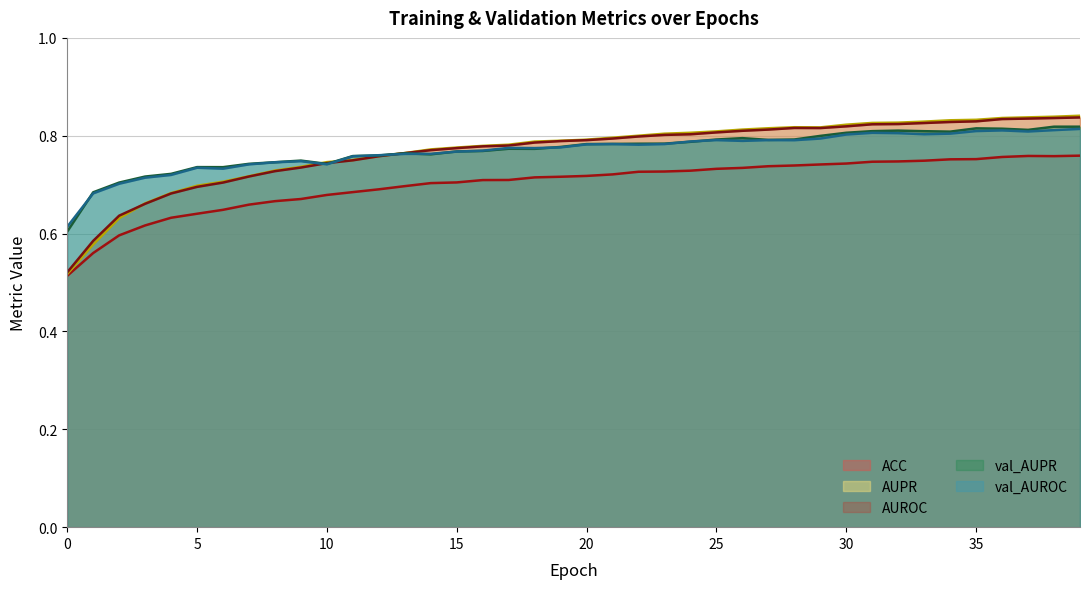

What are all the series names shown in the legend?

ACC, AUPR, AUROC, val_AUPR, val_AUROC